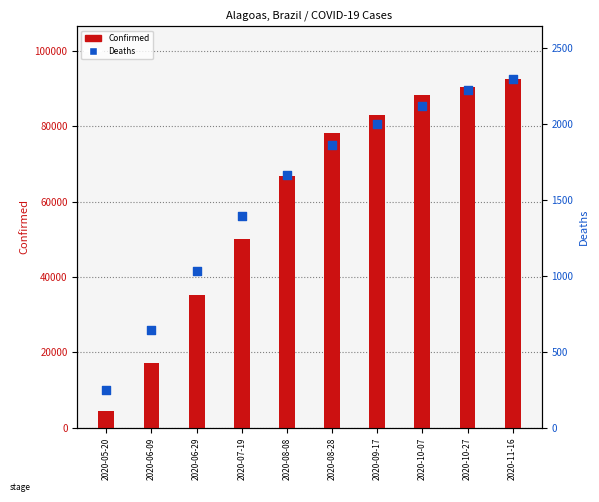

Which series has the widest spread of Y values?

Confirmed